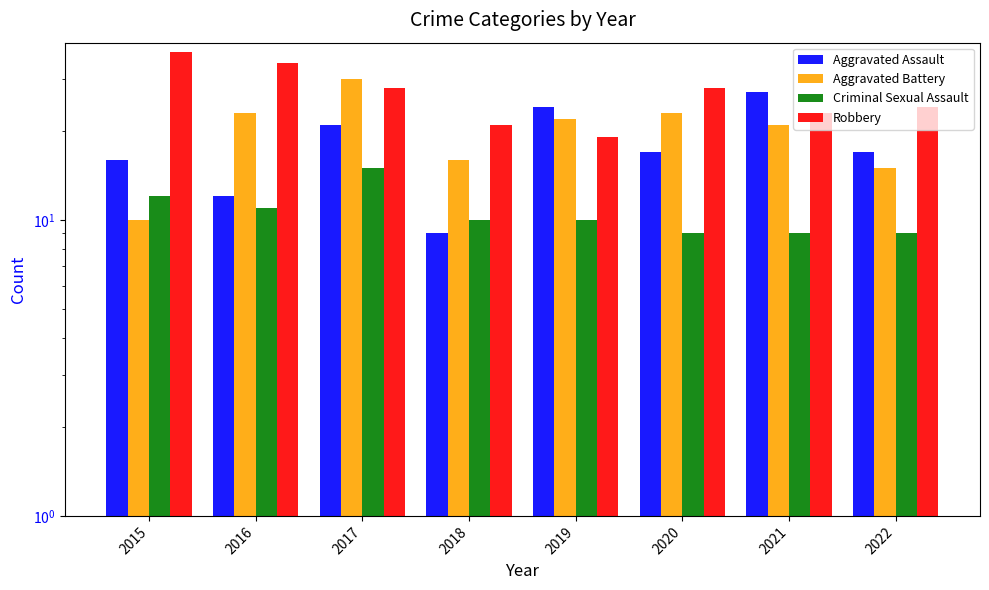

What is the minimum value shown in the chart?

9